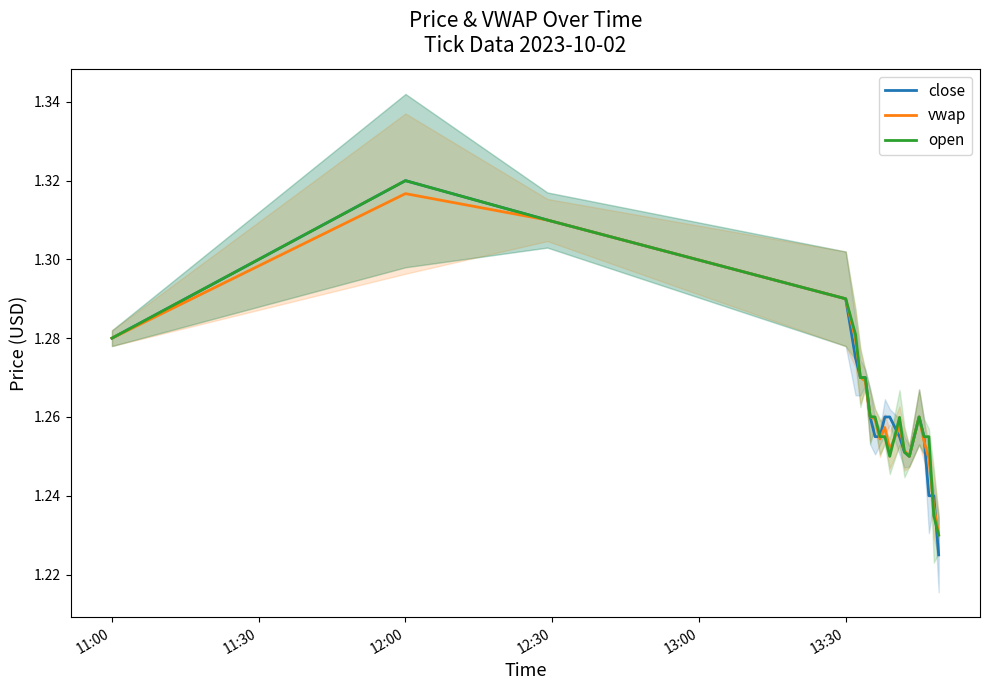

Which series ends up on top after the final intersection of vwap and open?

vwap